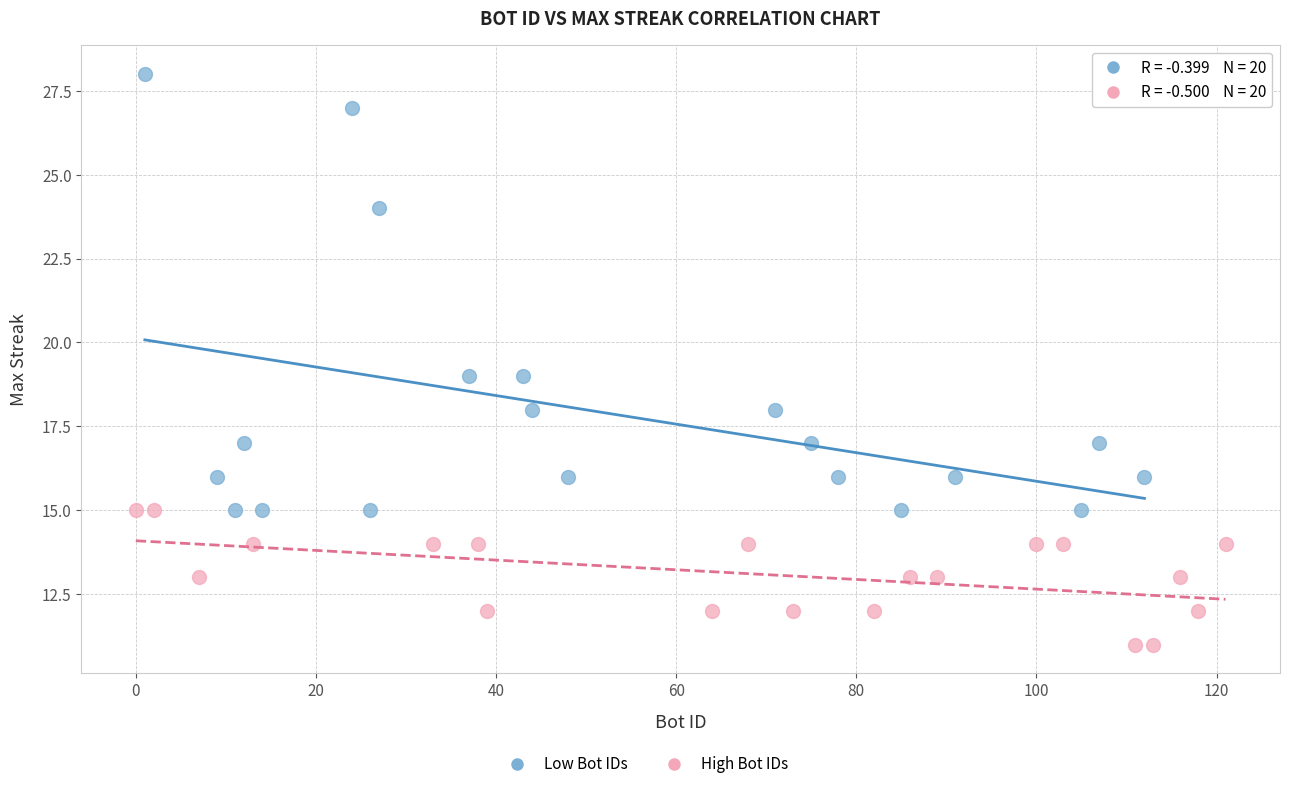

Which series reaches the minimum Y coordinate?

High Bot IDs